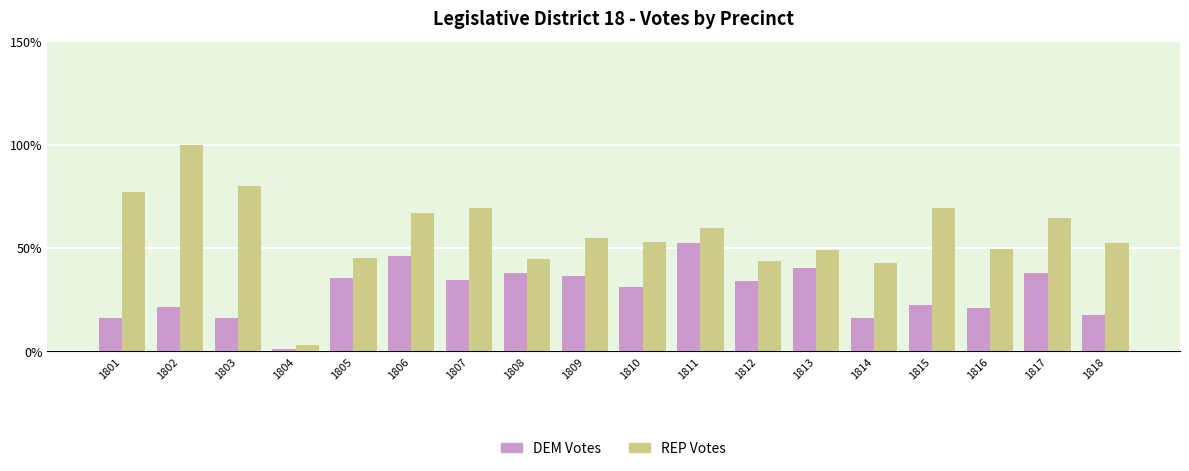

What is the sum of all REP Votes values?

1026.3